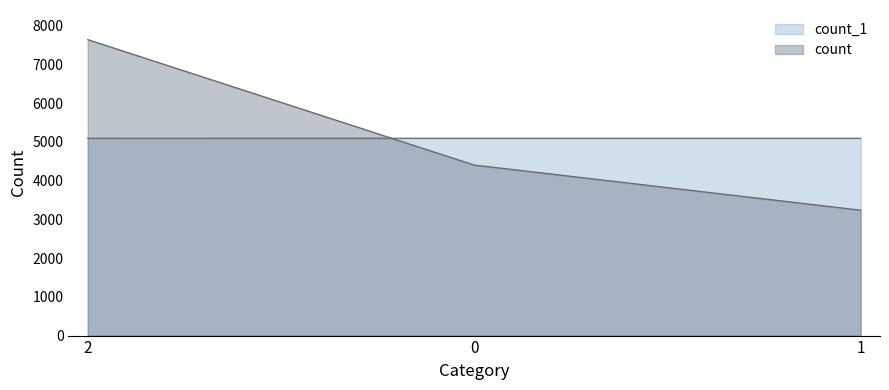

Which category has the highest value in the count series?

2